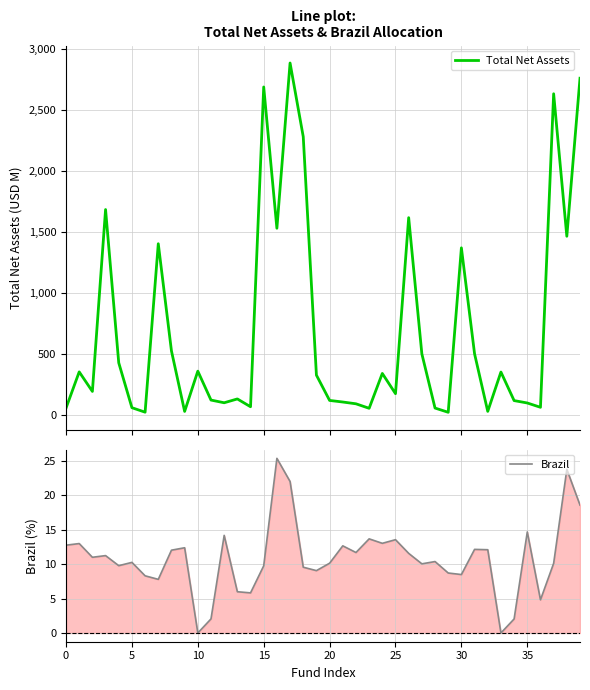

Does the chart display data point markers on the line(s)?

No